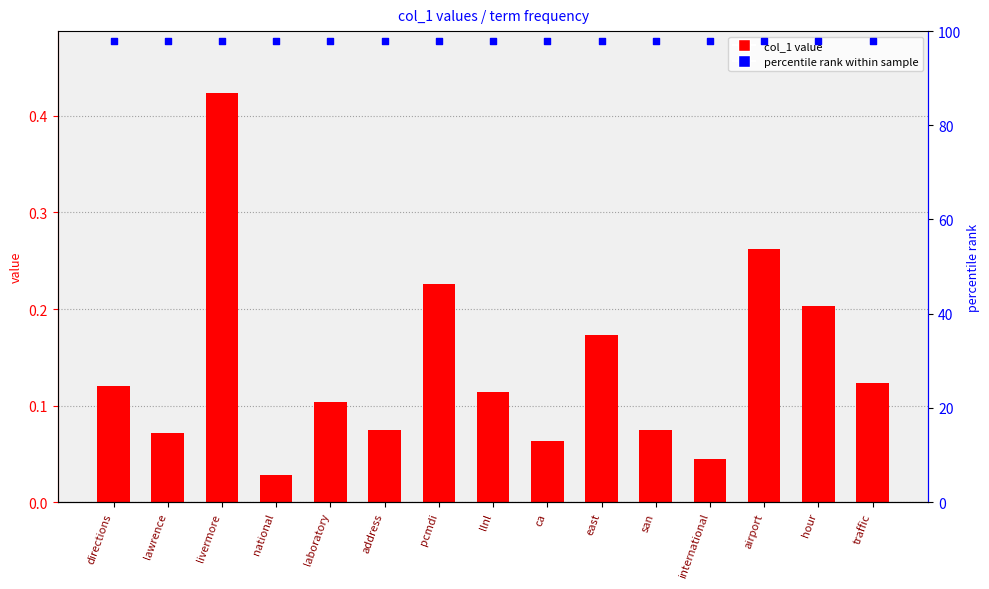

Which series reaches the maximum Y coordinate?

percentile rank